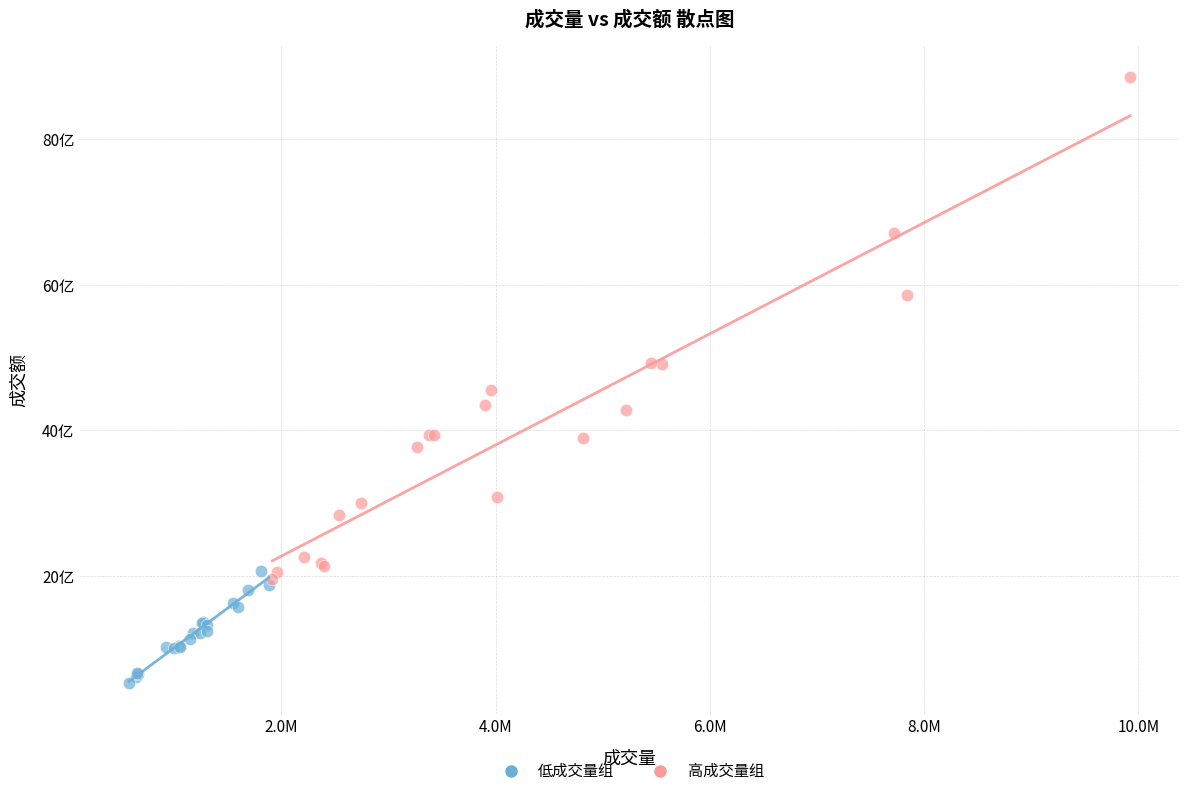

Which series contains the highest Y value?

高成交量组